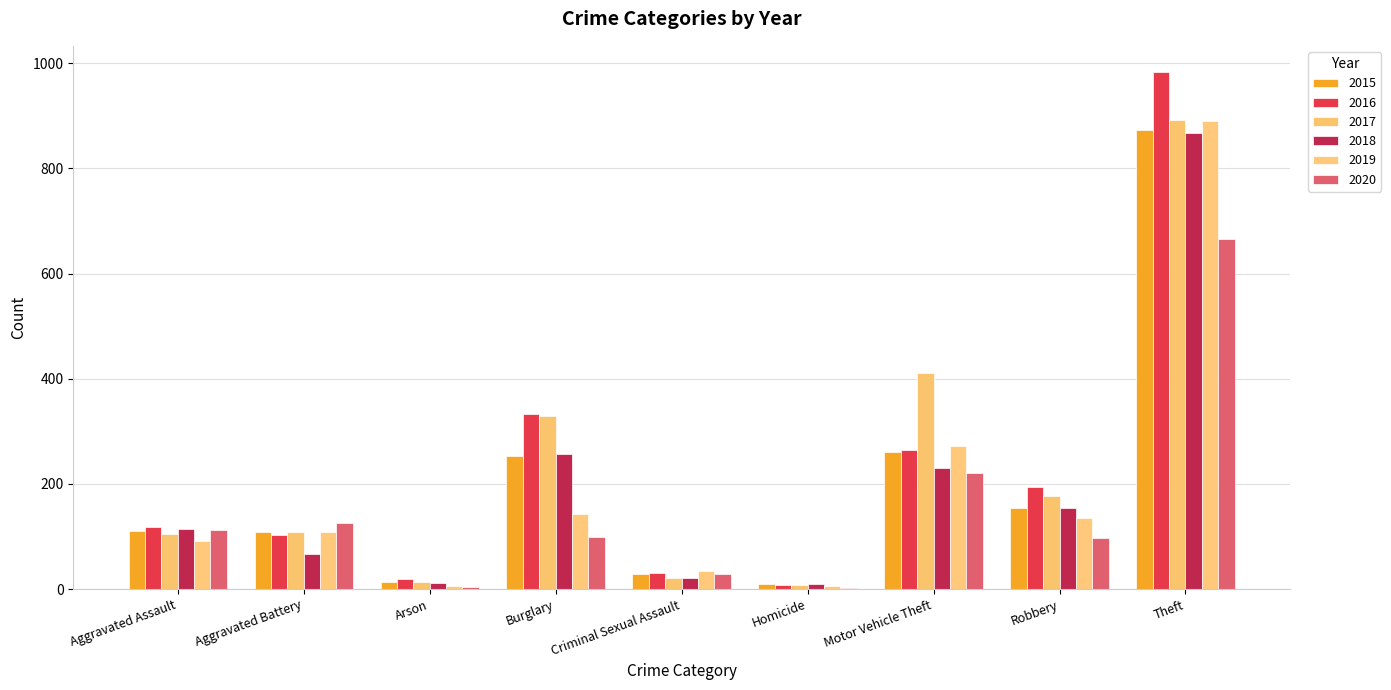

The value of 2020 at Homicide is 3. True or false?

False